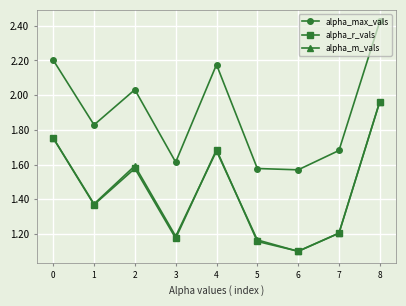

What is the smallest value displayed?

1.1